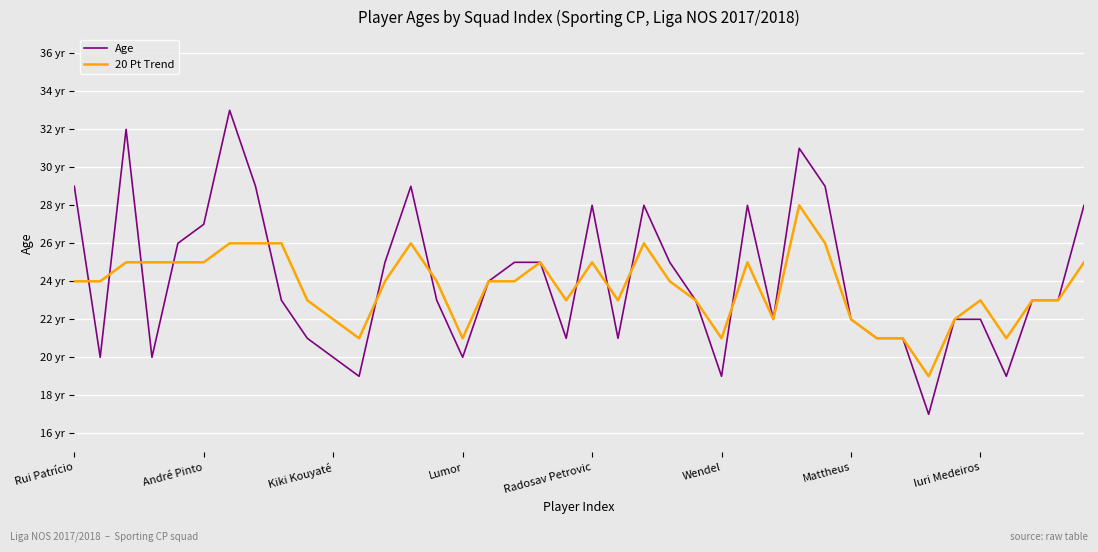

Rank the series by their maximum value, from lowest to highest.

20 Pt Trend, Age